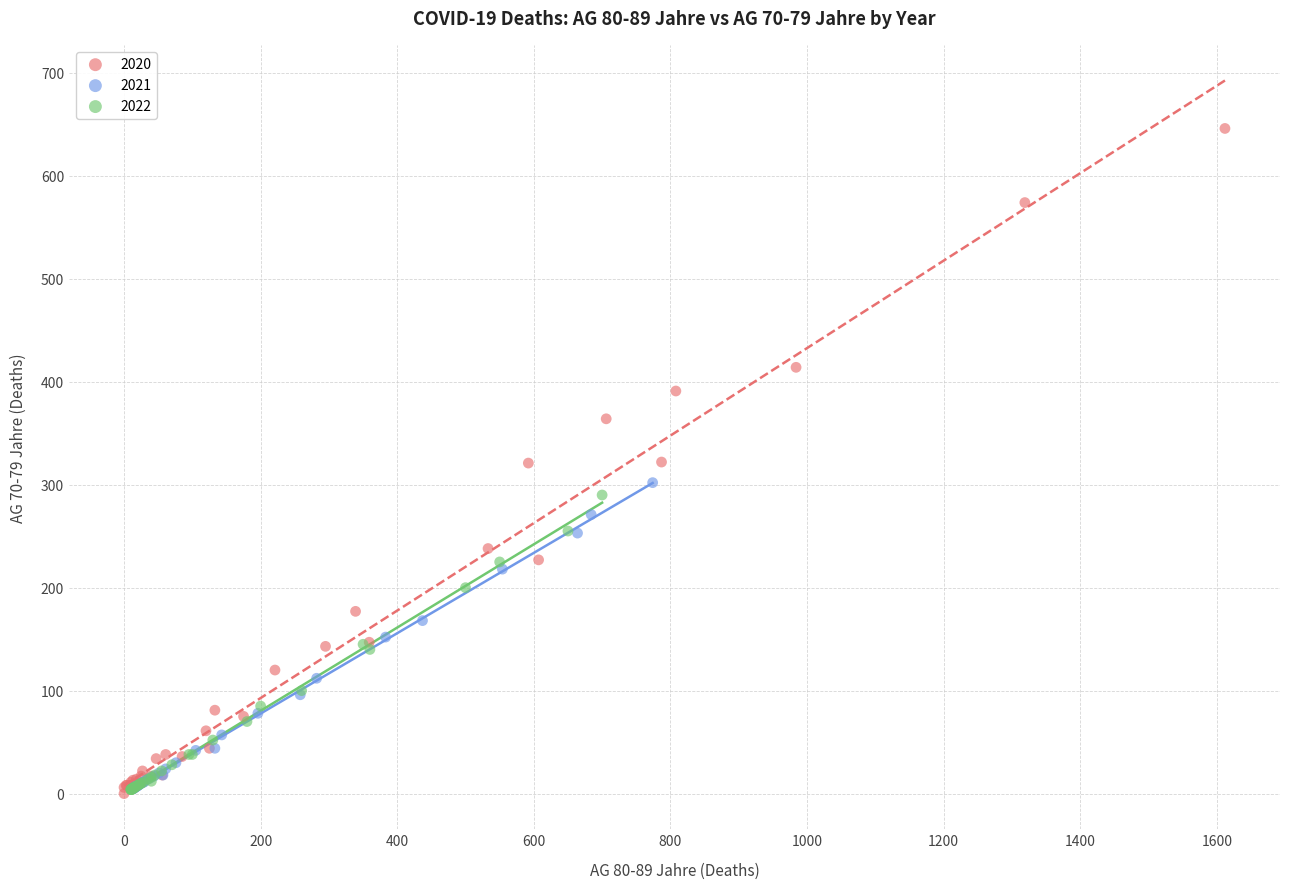

Which series reaches the maximum Y coordinate?

2020